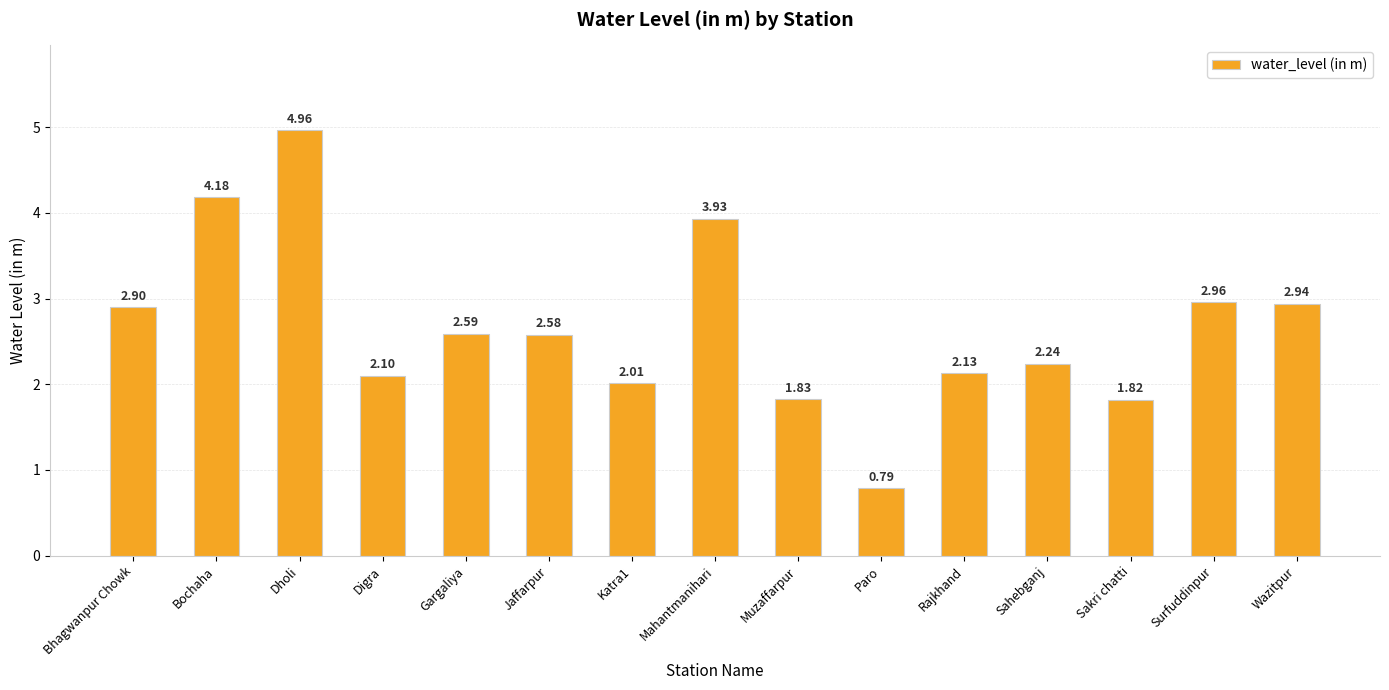

Are the bars grouped side by side (vs. stacked)?

No